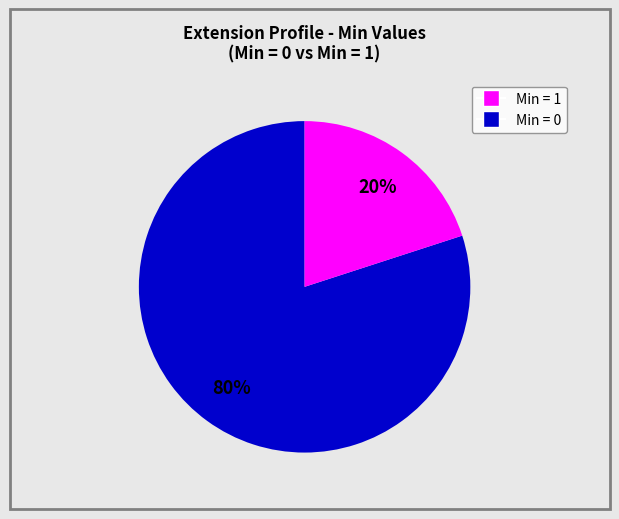

Does any single category account for the majority?

Yes